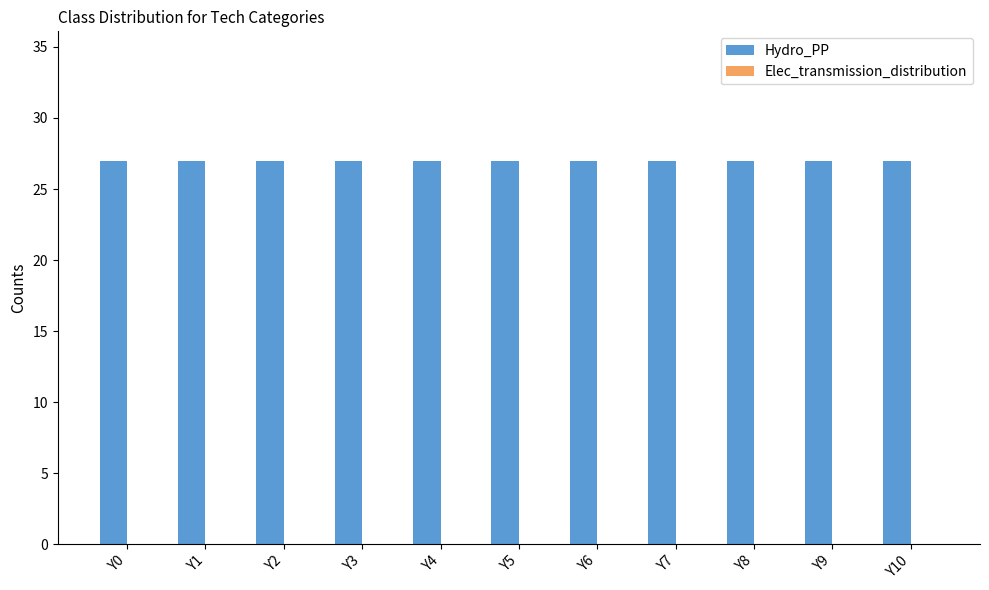

Rank the series by their maximum value, from highest to lowest.

Hydro_PP, Elec_transmission_distribution